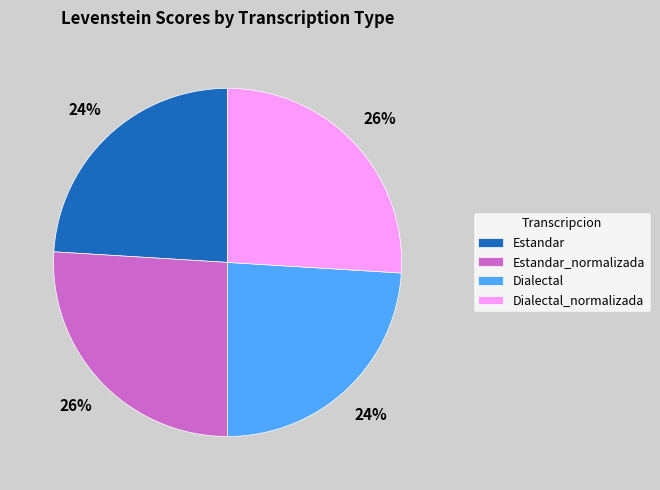

What percentage is the Dialectal_normalizada slice, to the nearest percent?

26%